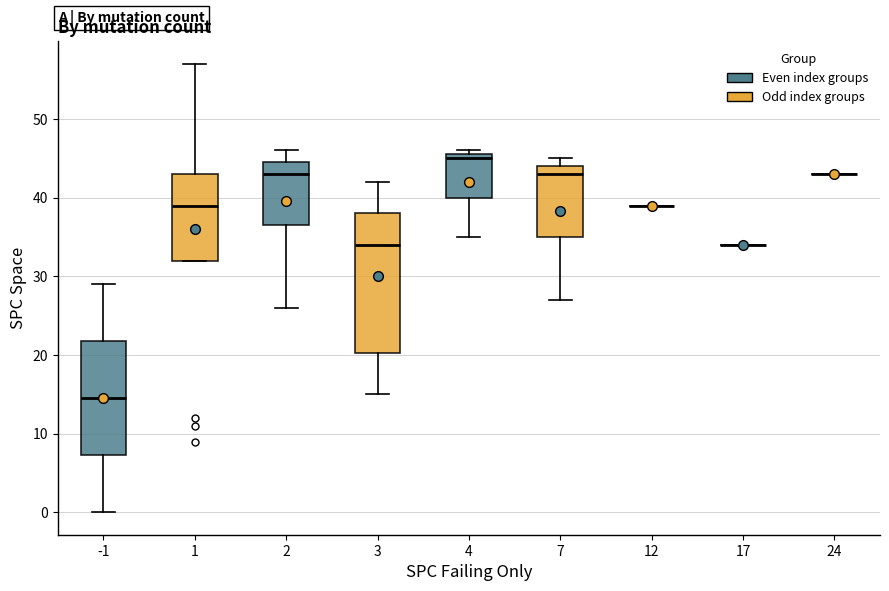

Comparing the boxes themselves (not the whiskers), which one is the tallest?

3